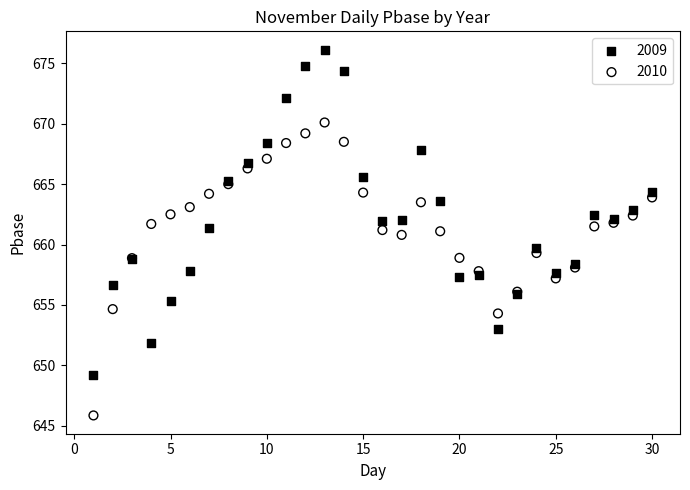

Which series contains the lowest Y value?

2010